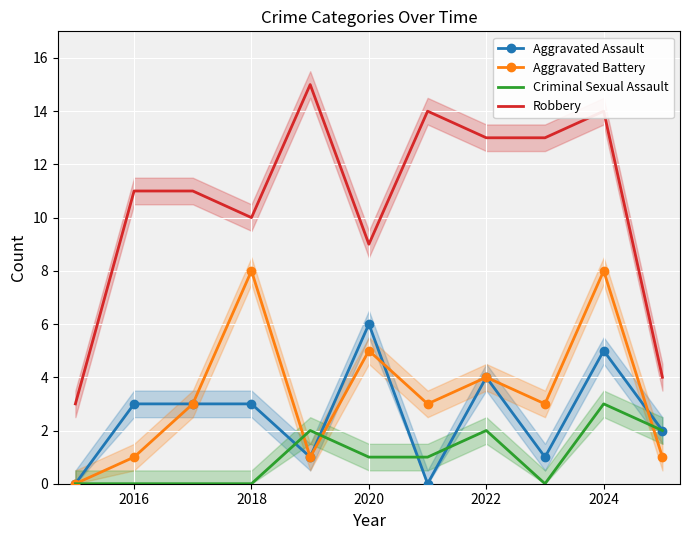

What is the approximate value of Aggravated Assault at 2024?

5